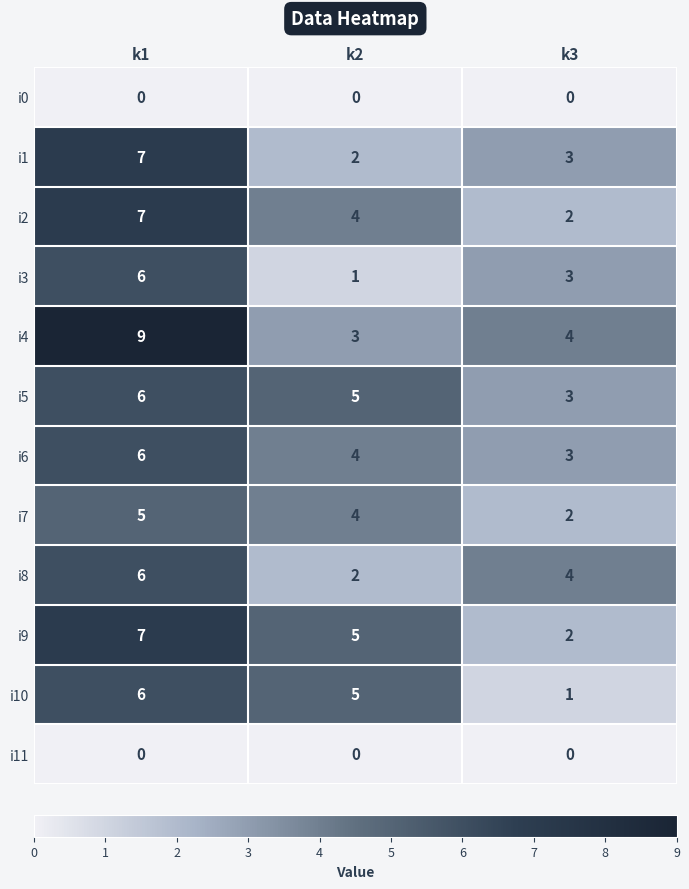

Which series has the largest total across all categories?

i4